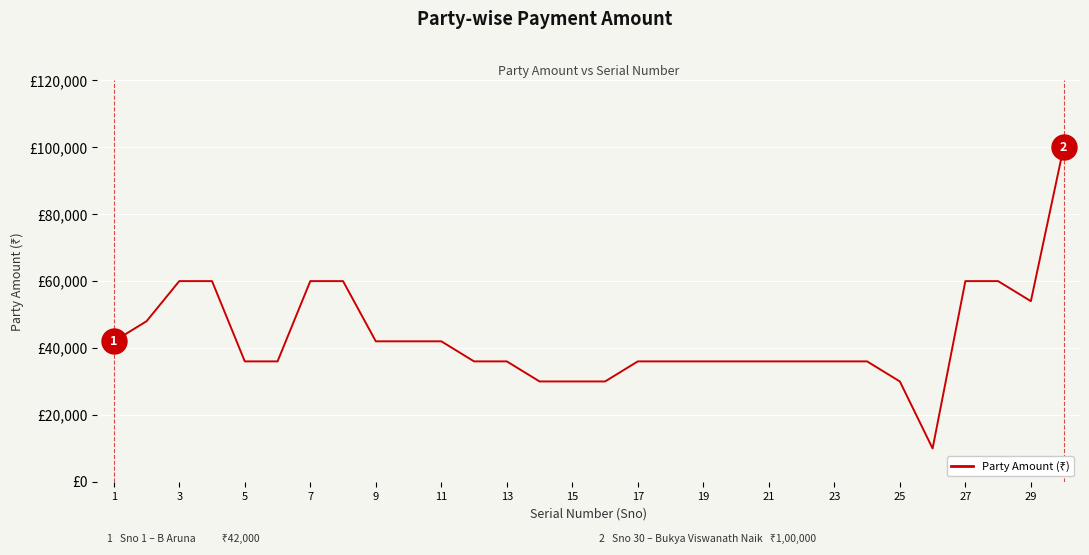

What is the smallest value displayed?

9960